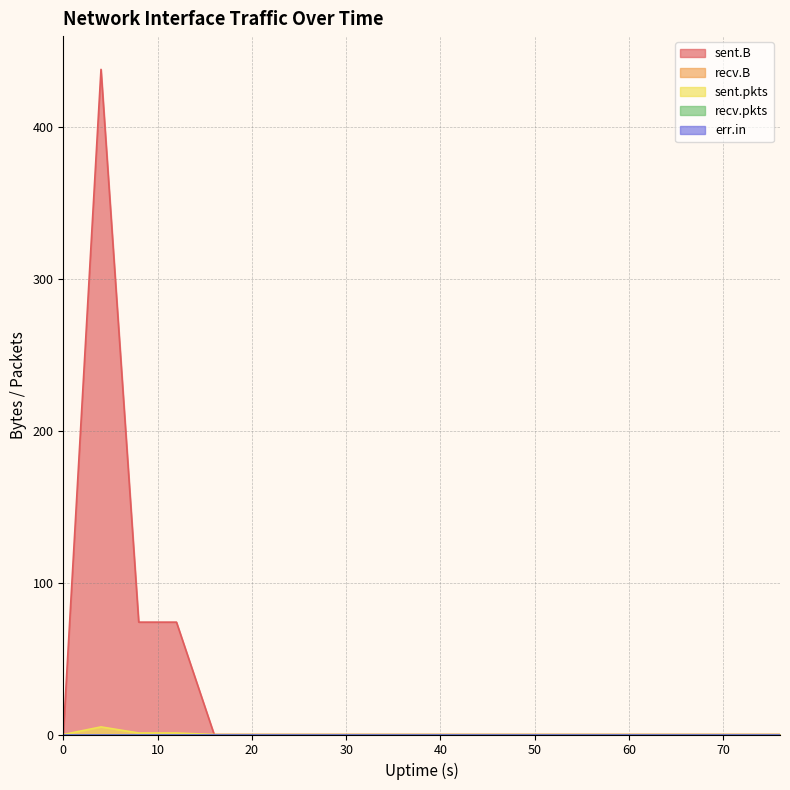

Which series has the largest total across all categories?

sent.B